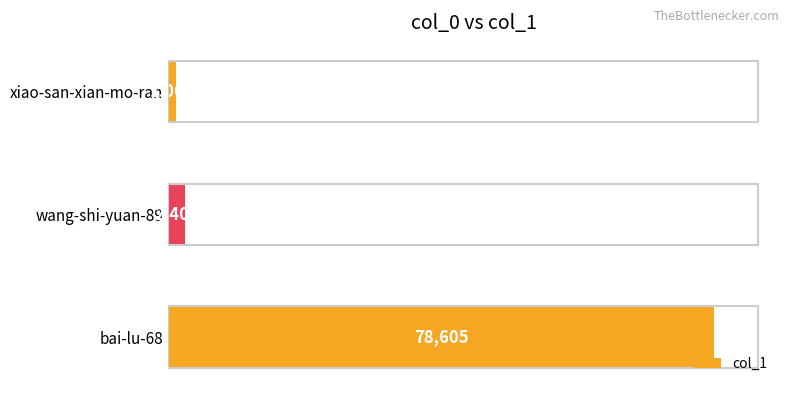

What is the difference between the values at xiao-san-xian-mo-ran and bai-lu-68?

77538